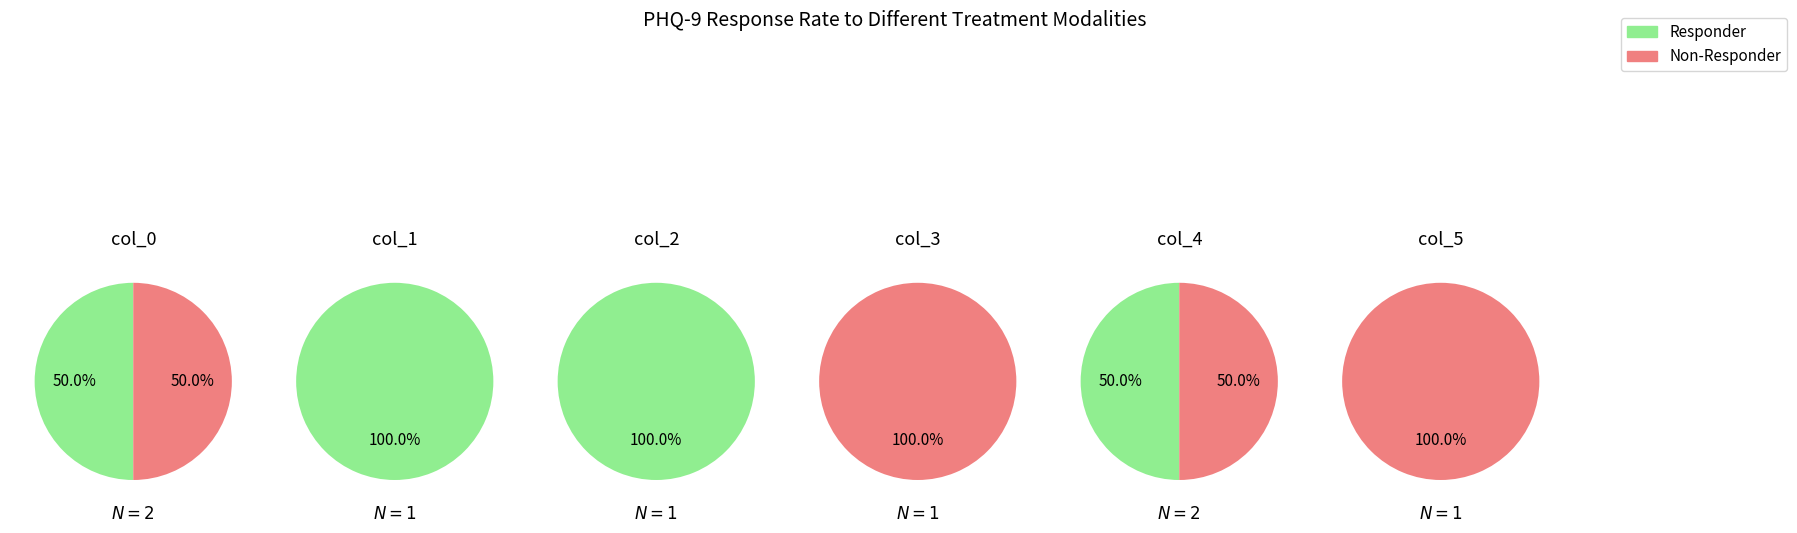

Is the sum of 2 and 5 greater than half?

No